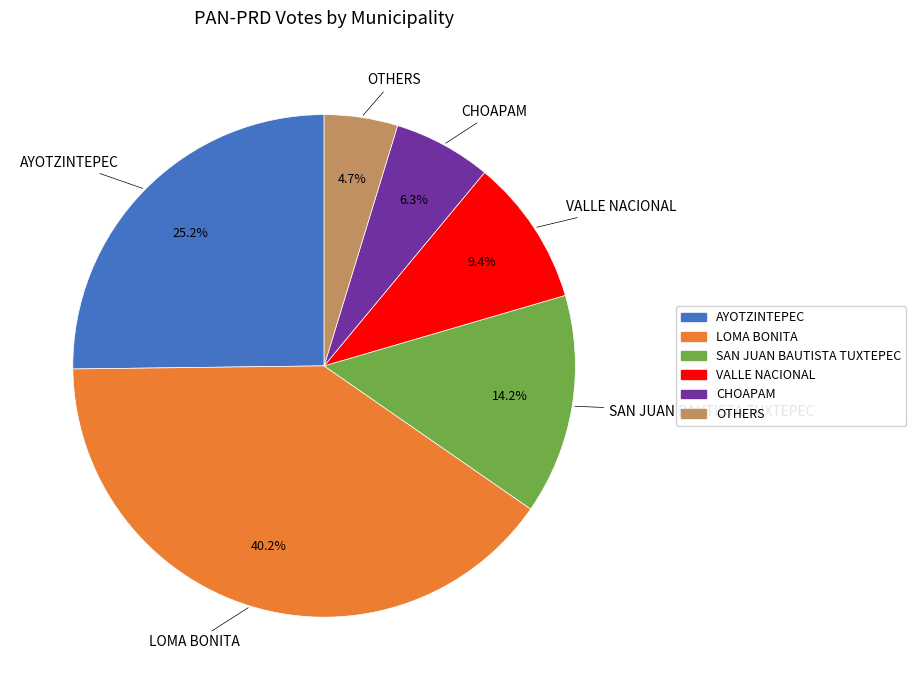

Is there a majority slice in this chart?

No